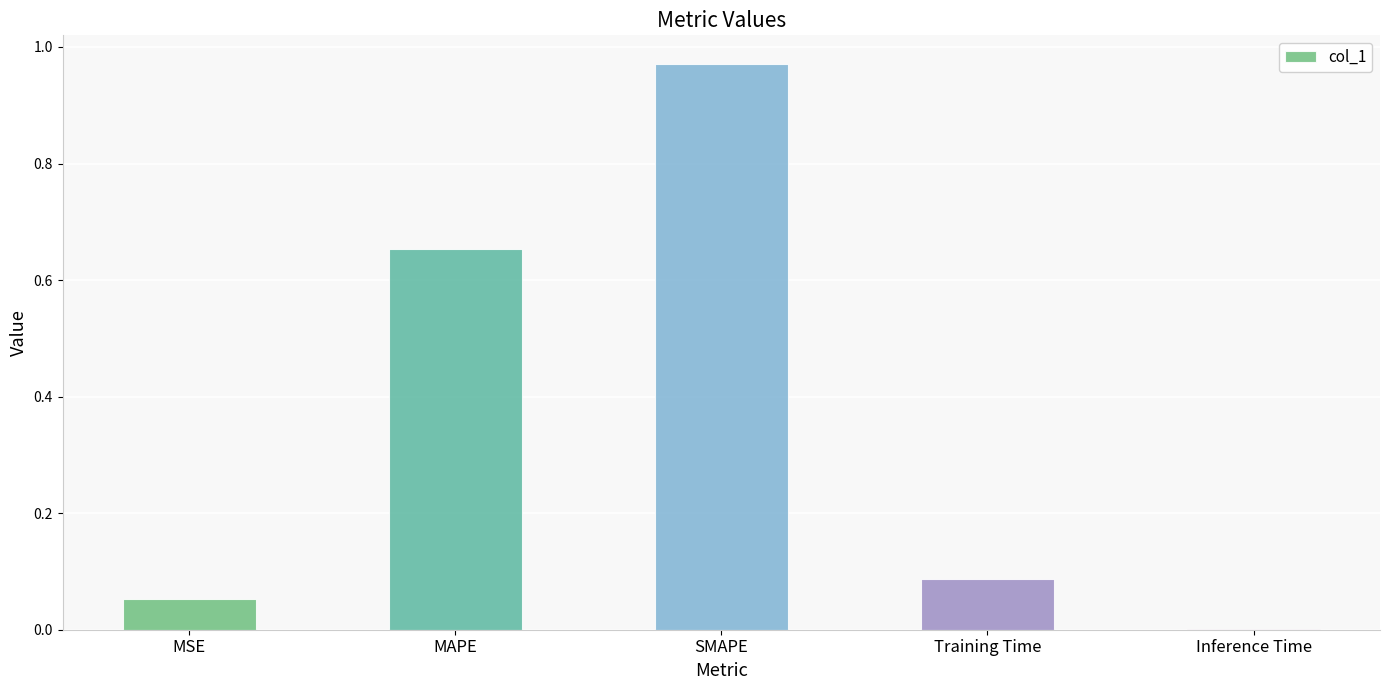

What is the average value?

0.4